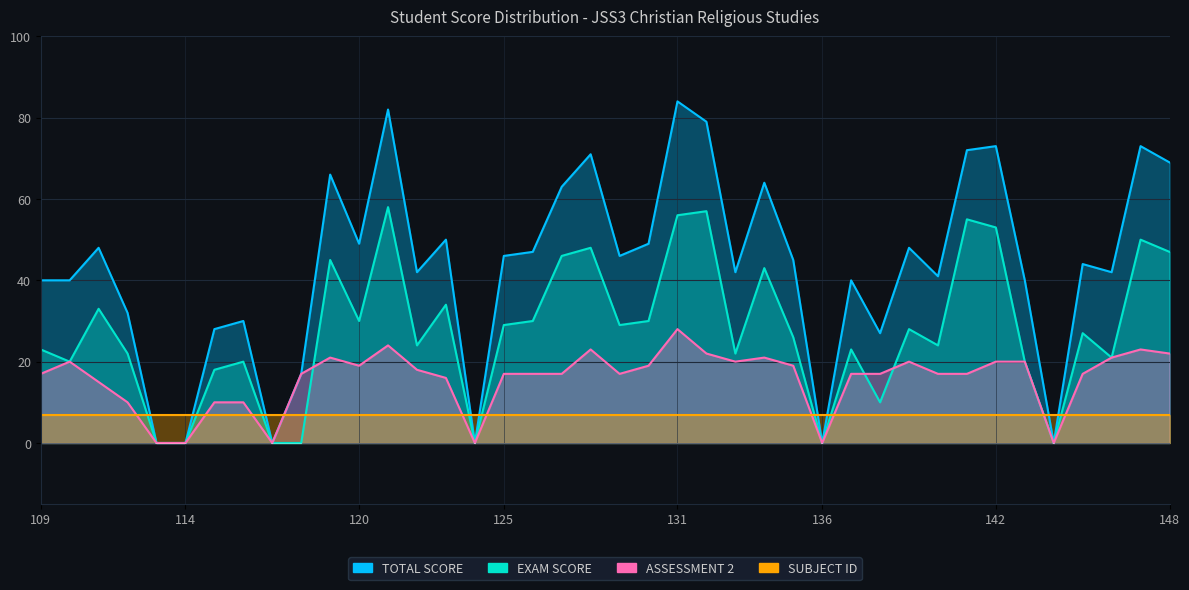

How many values in the TOTAL SCORE series are below 45?

20